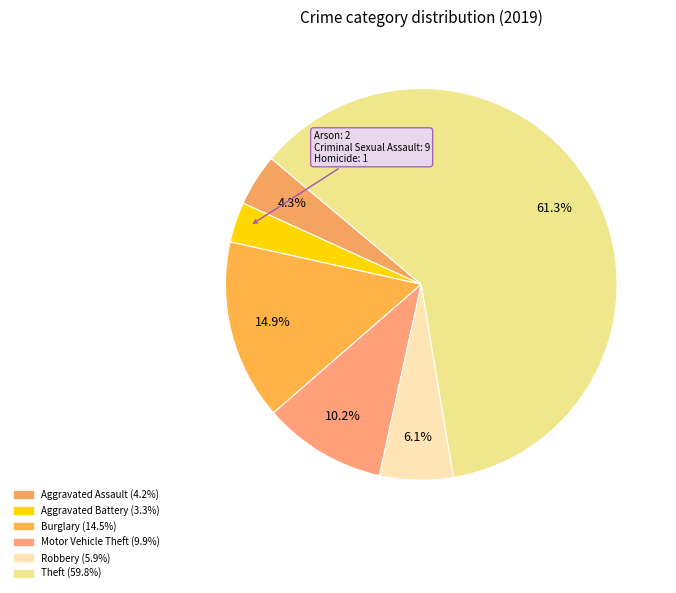

Count the number of slices in the pie.

6